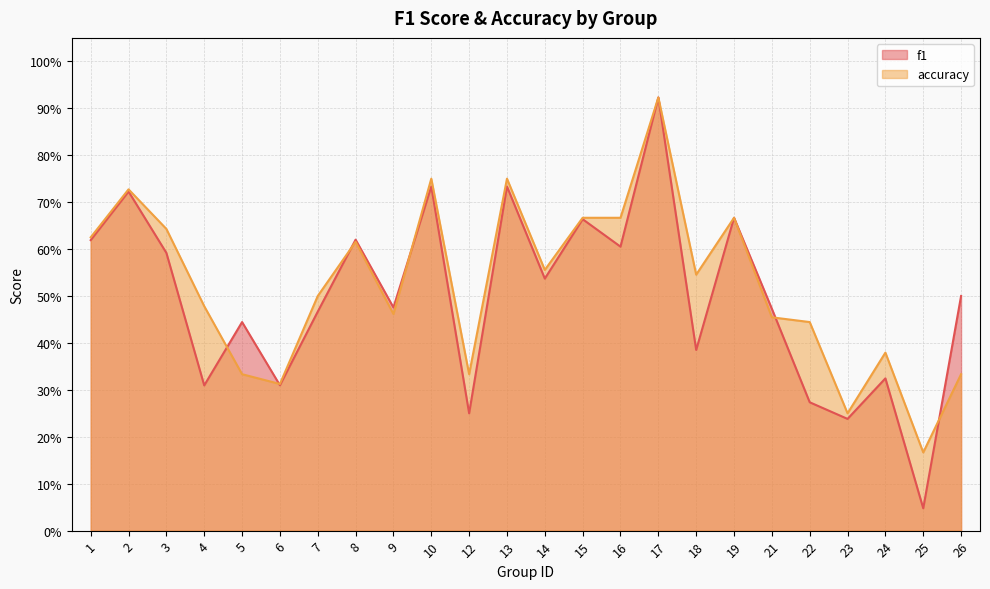

How many lines are shown in the chart?

2